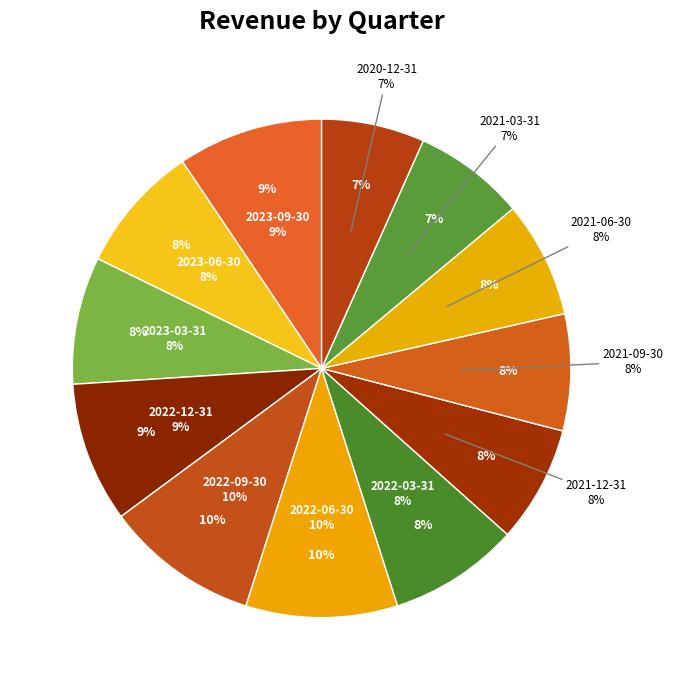

The 2023-06-30 slice represents 1% of the pie. True or false?

False